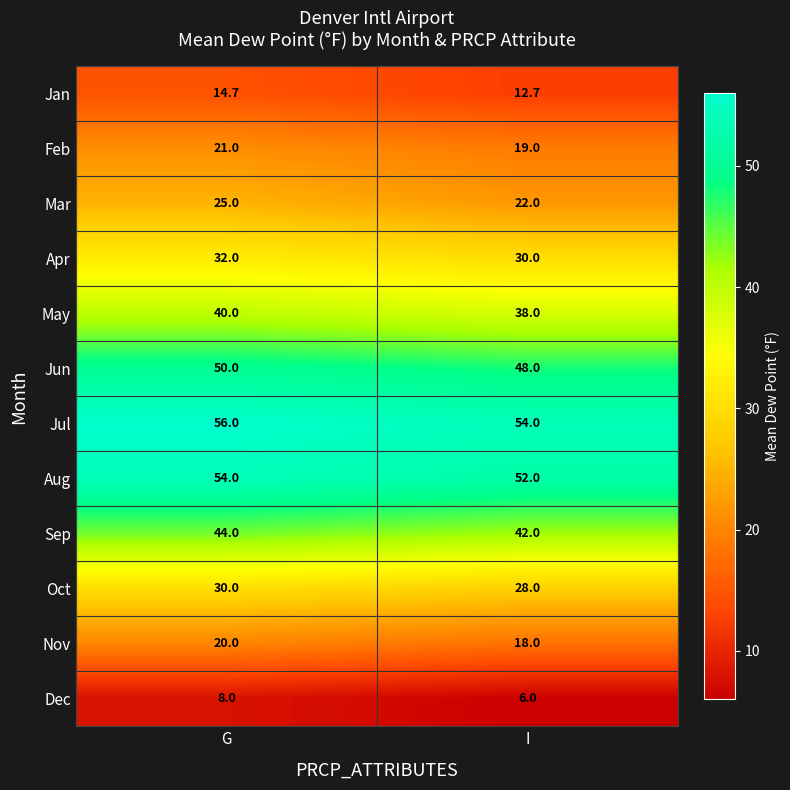

What is the lowest value of the Sep series?

42.0